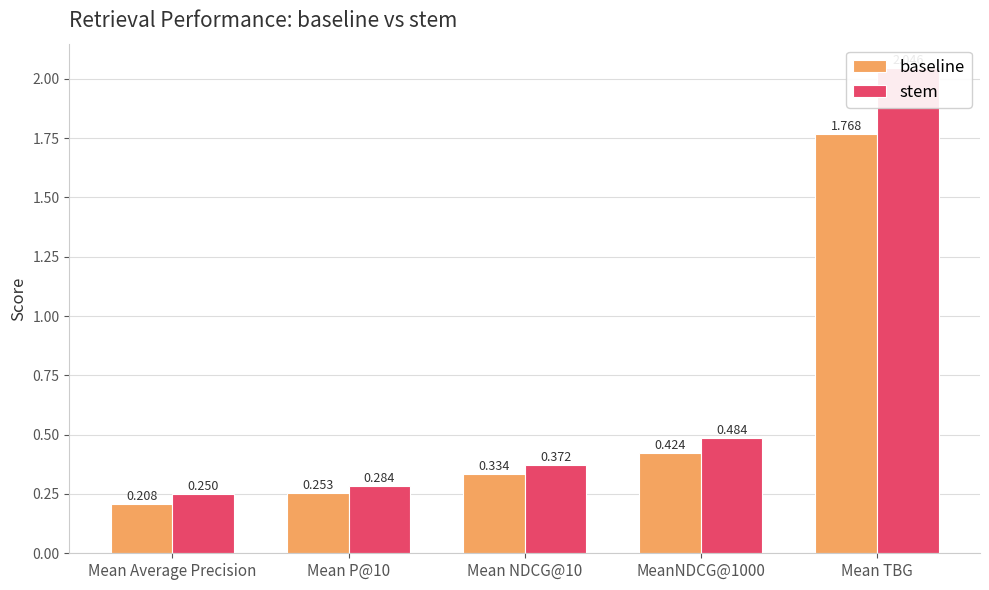

What is the difference between the highest and lowest values at MeanNDCG@1000?

0.1